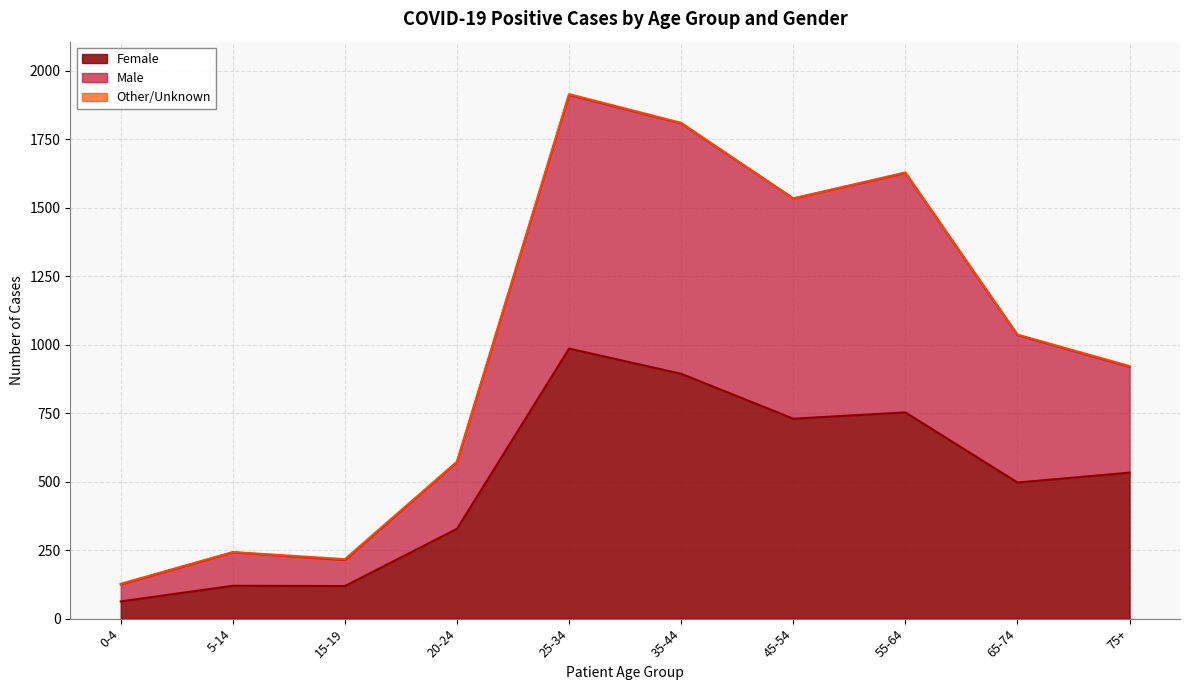

True or false: Male and Female intersect in this chart.

False